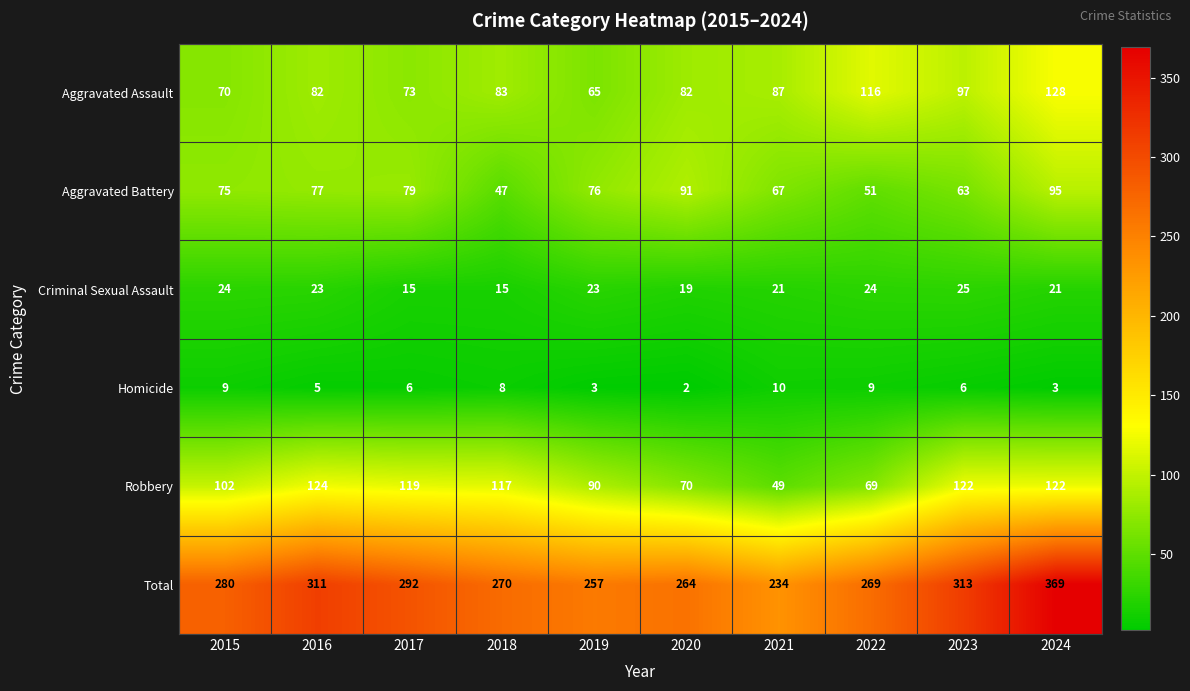

What is the lowest value of the Robbery series?

49